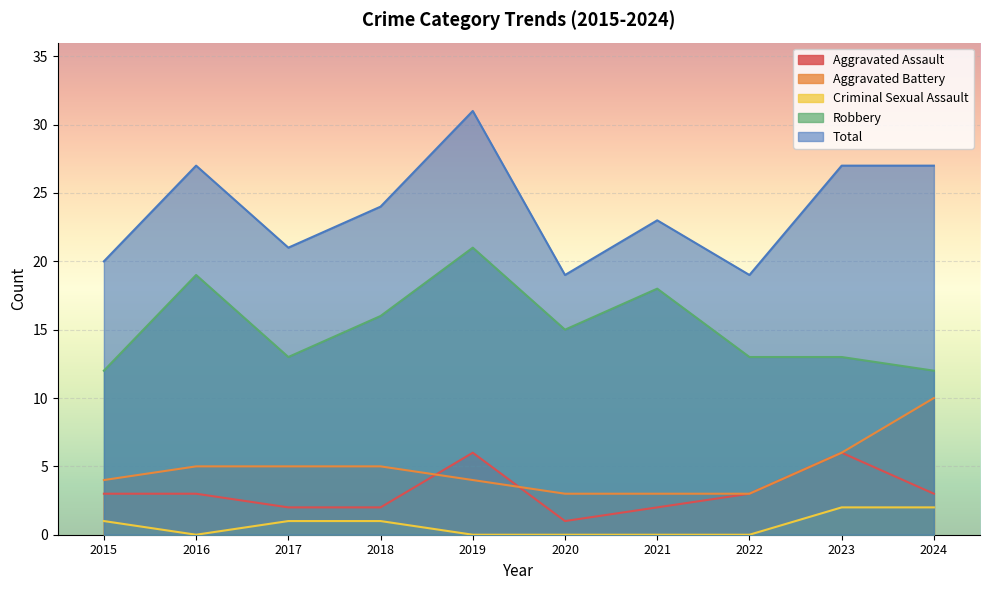

Count the number of data series in this chart.

5